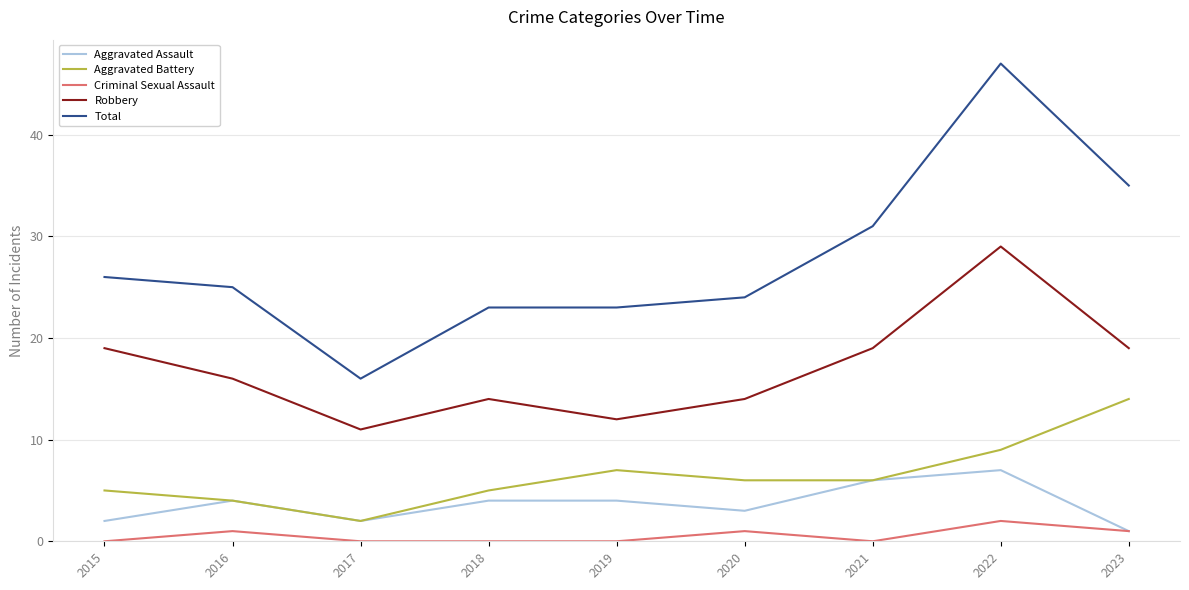

True or false: Total has a value of 47 at 2022.

True